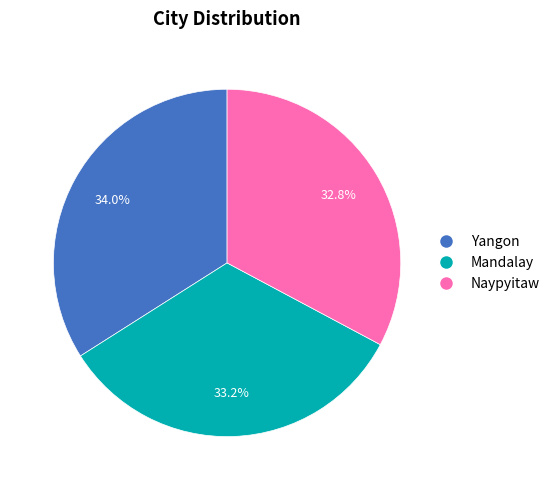

To the nearest percent, what is the average slice percentage?

33%